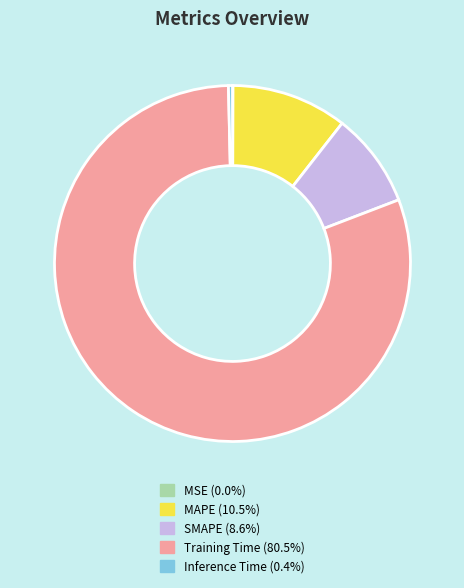

Do SMAPE and MAPE together represent more than half of the pie?

No